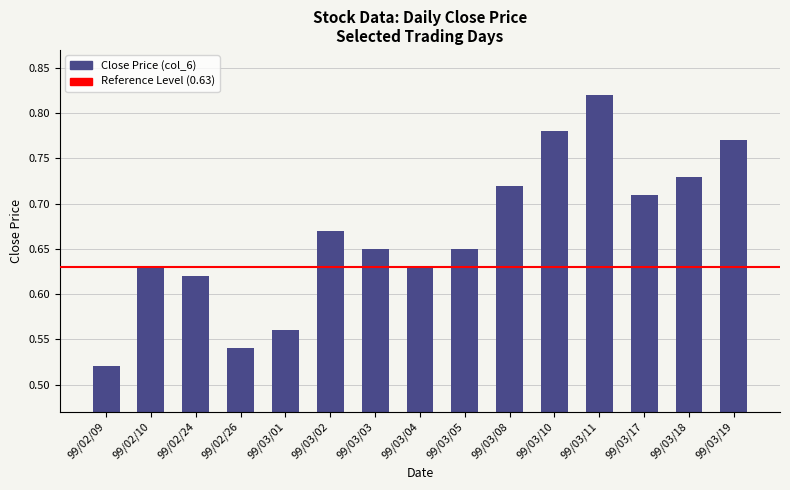

What is the label of the 9th bar from the right?

99/03/03